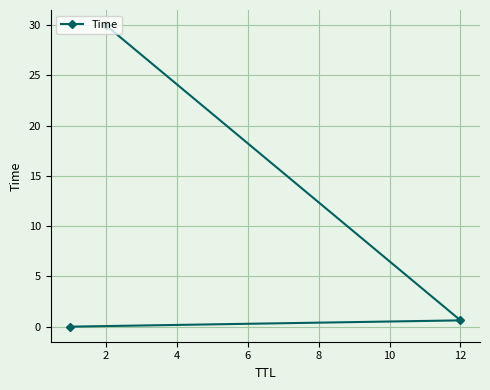

True or false: the data shows 0.6 at 12.

True